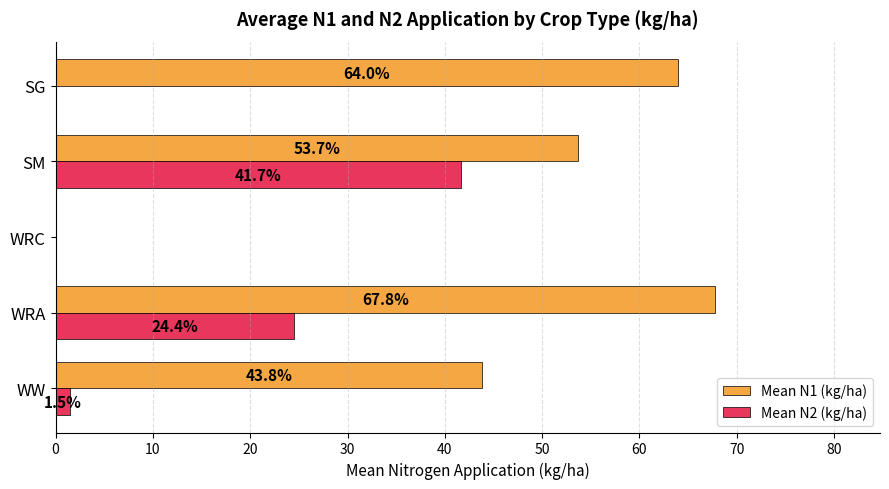

Between WRC and SG, which series saw the biggest shift?

Mean N1 (kg/ha)